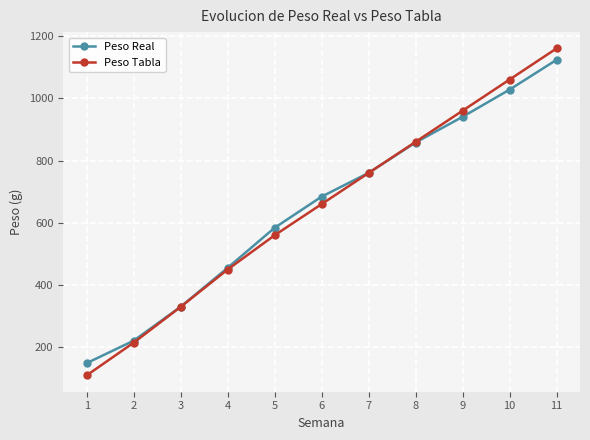

What is the minimum value for Peso Tabla?

110.0